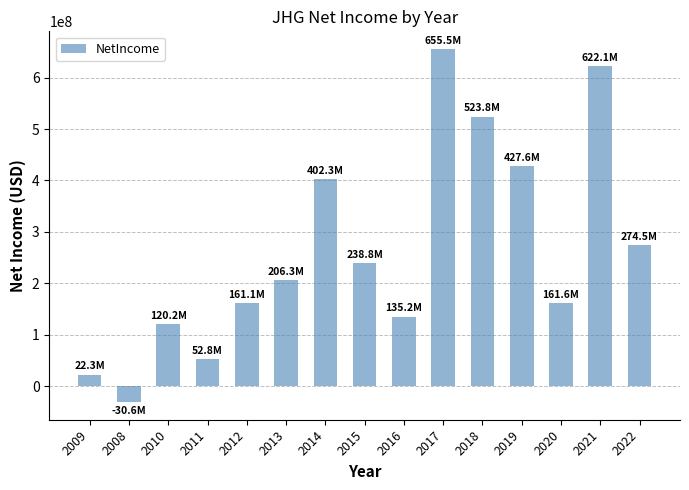

What position from the right is 2010?

13